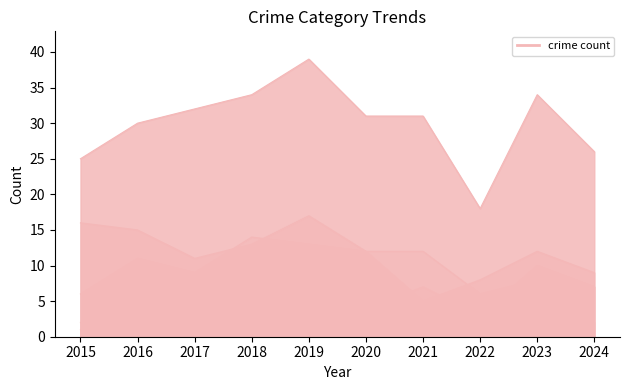

Which category has the lowest value across all series?

2015